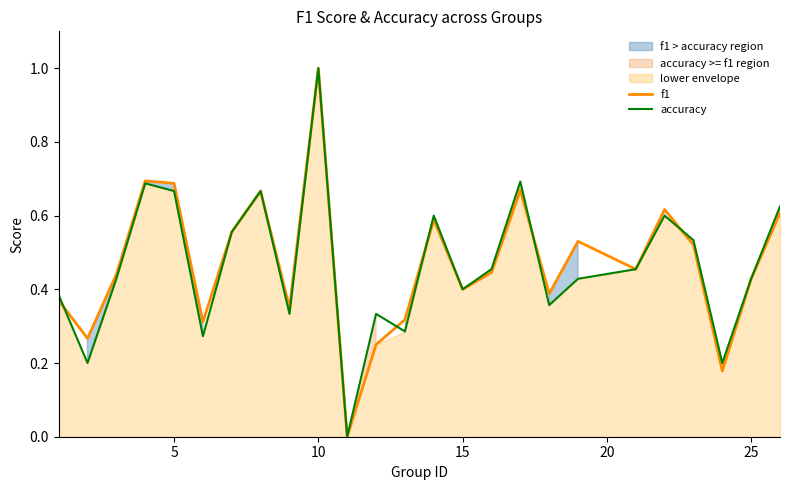

What is the highest value of the f1 series?

1.0